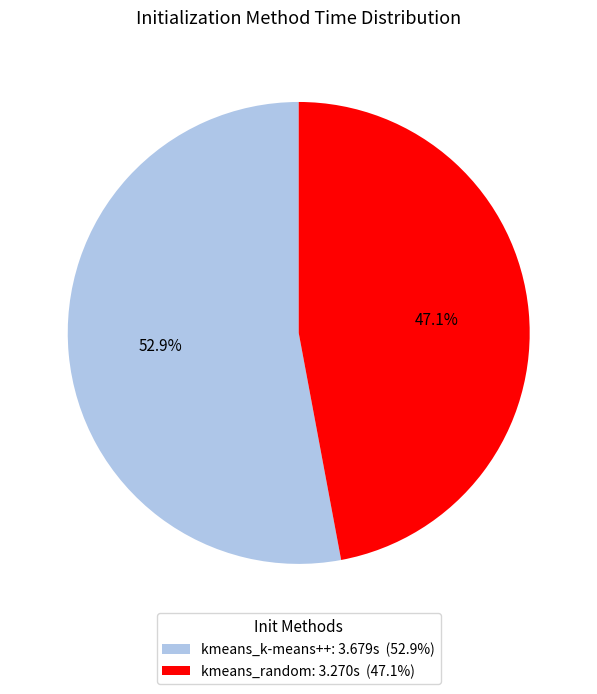

Does any single category account for the majority?

Yes